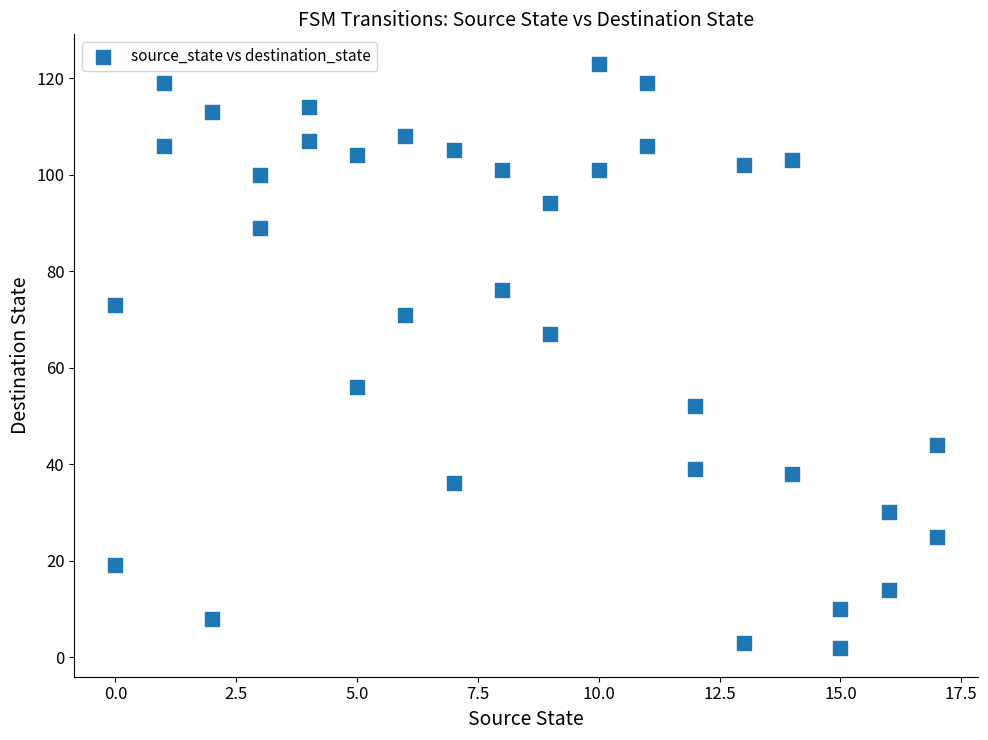

What is the range of Y values (max minus min)?

121